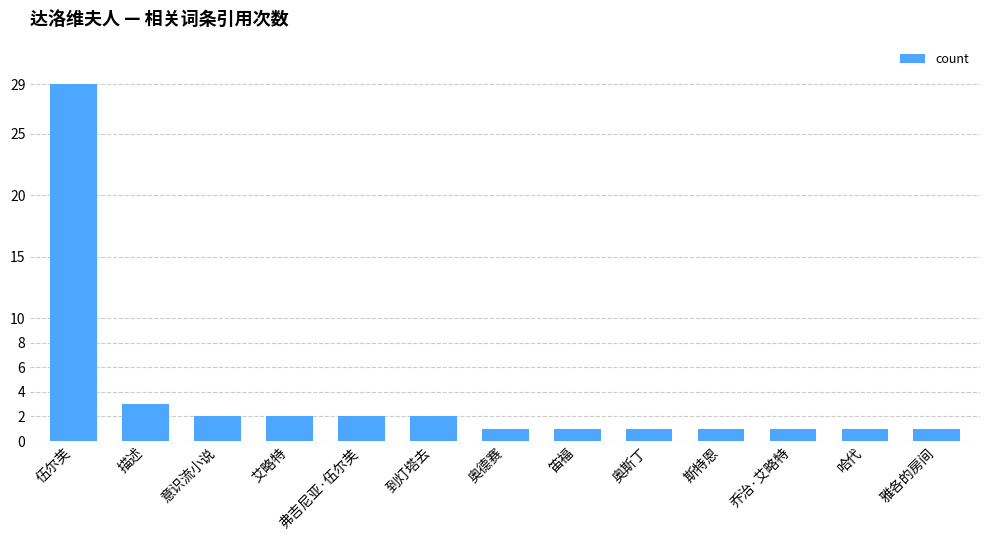

What is the difference between the values at 哈代 and 到灯塔去?

1